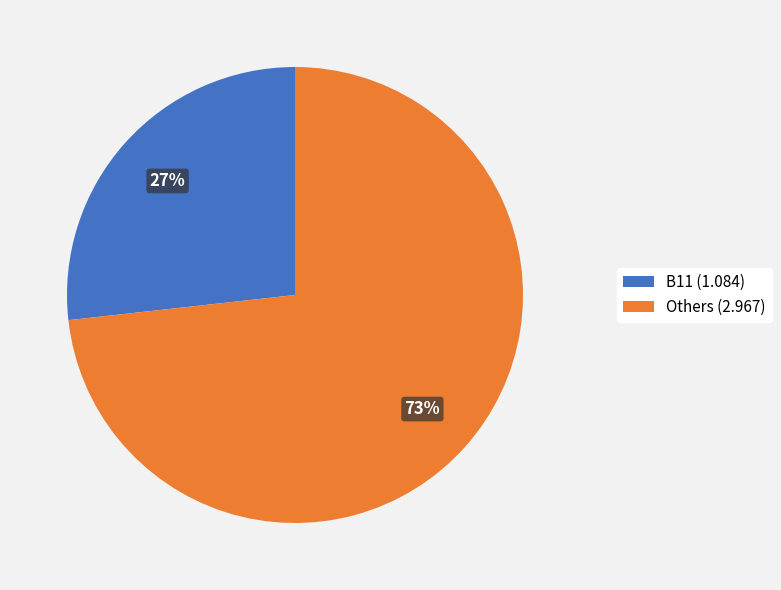

How many segments does this pie chart have?

2